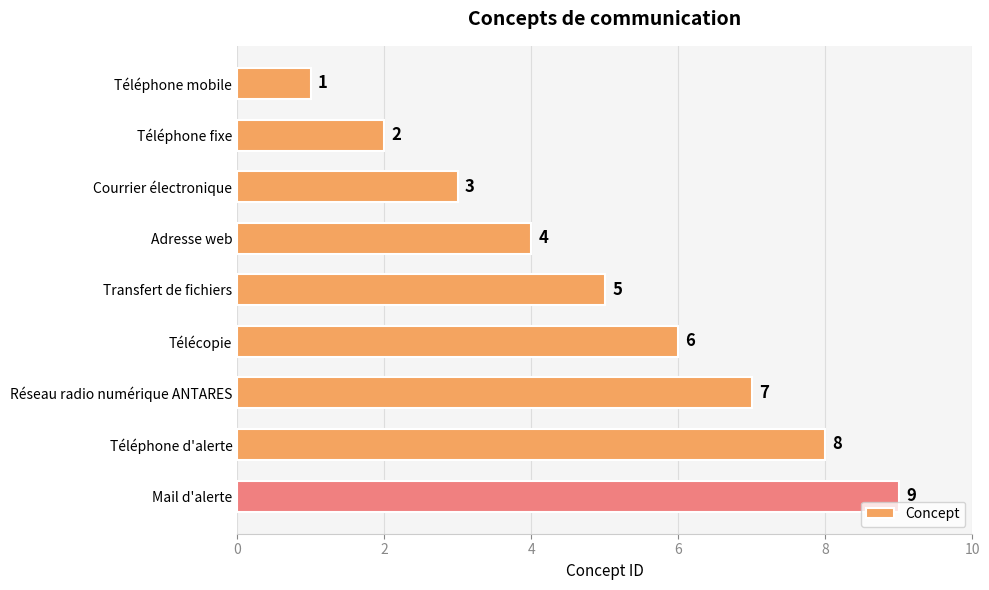

What is the ratio of the value at Adresse web to the value at Télécopie?

0.7